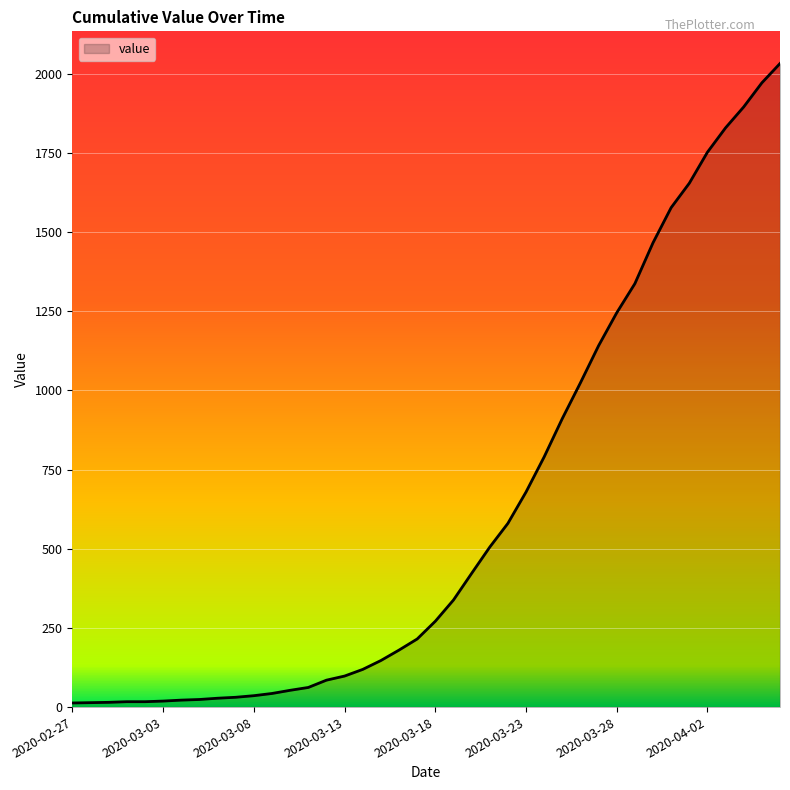

What is the greatest value displayed?

2032